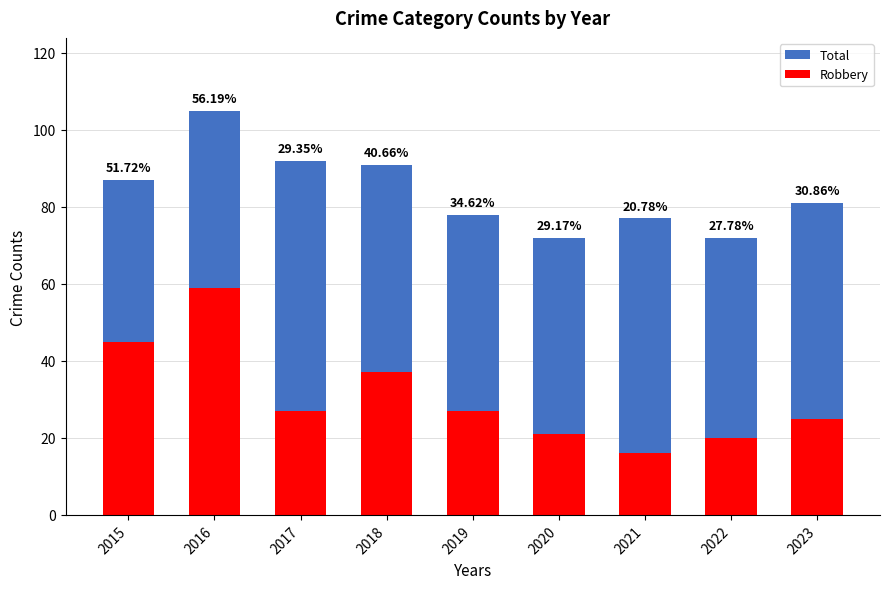

The Robbery series shows 27 at 2017. True or false?

True